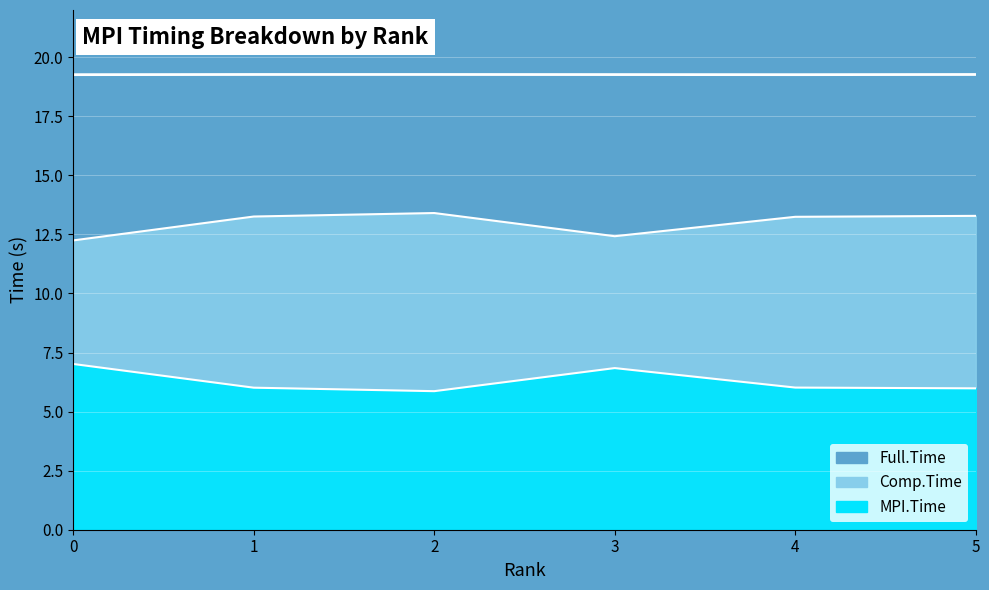

What are all the series names shown in the legend?

MPI.Time, Comp.Time, Full.Time